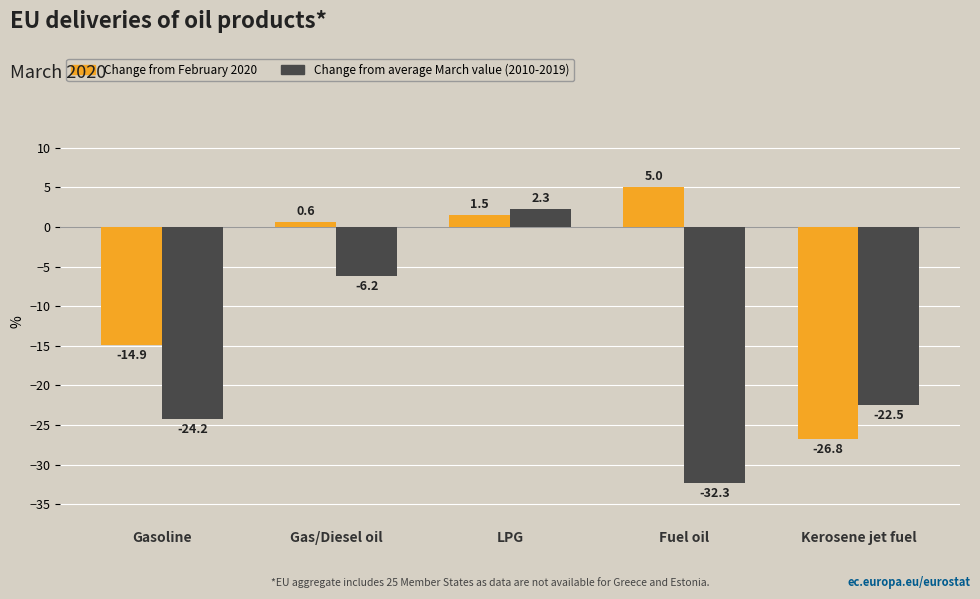

What is the sum of the Change from February 2020 values at LPG and Gasoline?

-13.4